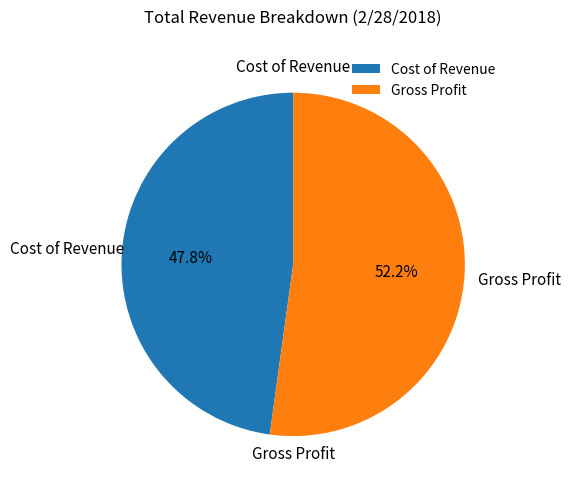

How many slices are in this pie chart?

2